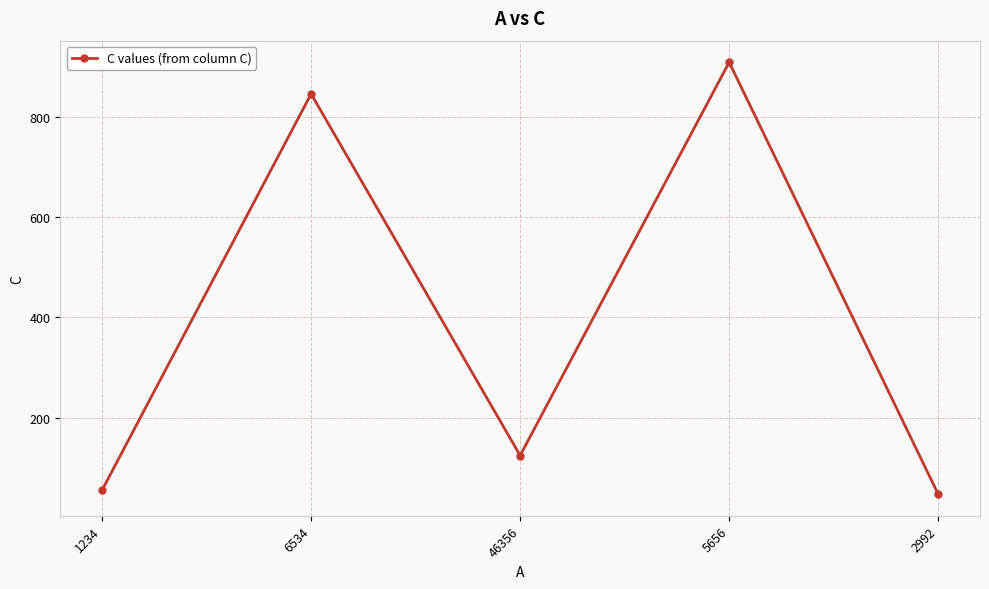

Reading left to right, what are all the values shown in this chart?

1234=56	6534=845	46356=125	5656=908	2992=48